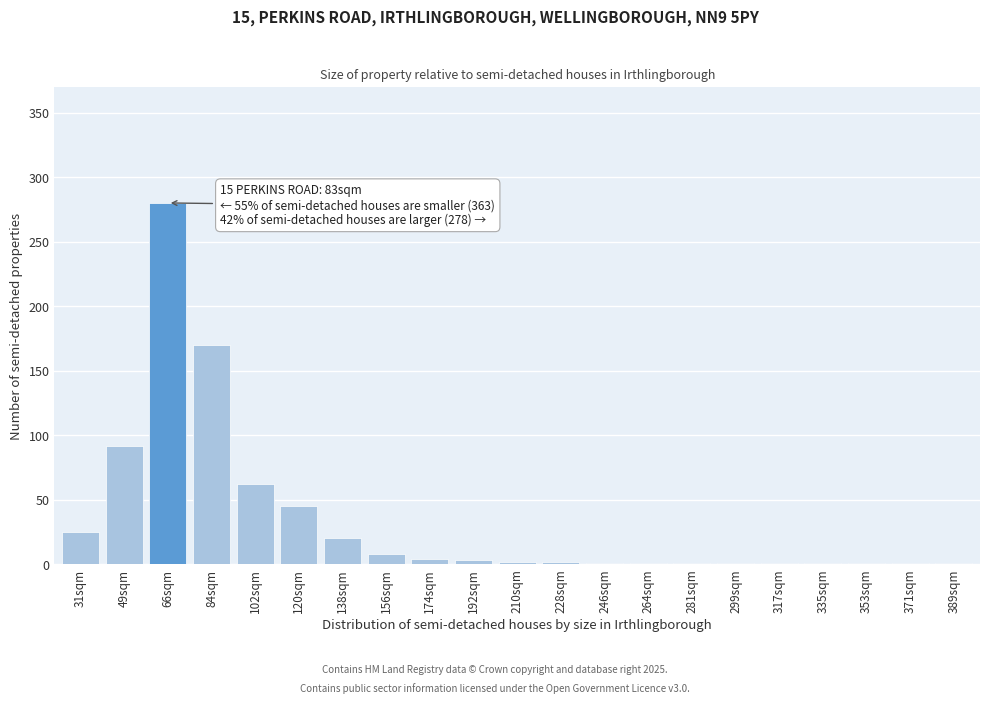

What is the sum of all values?

722